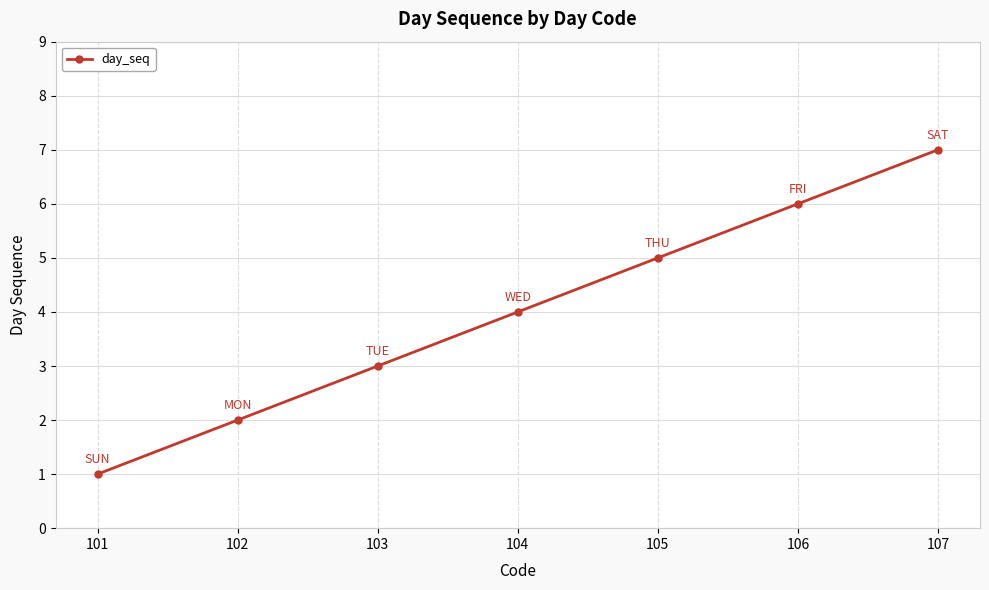

What value does the data have at 105?

5